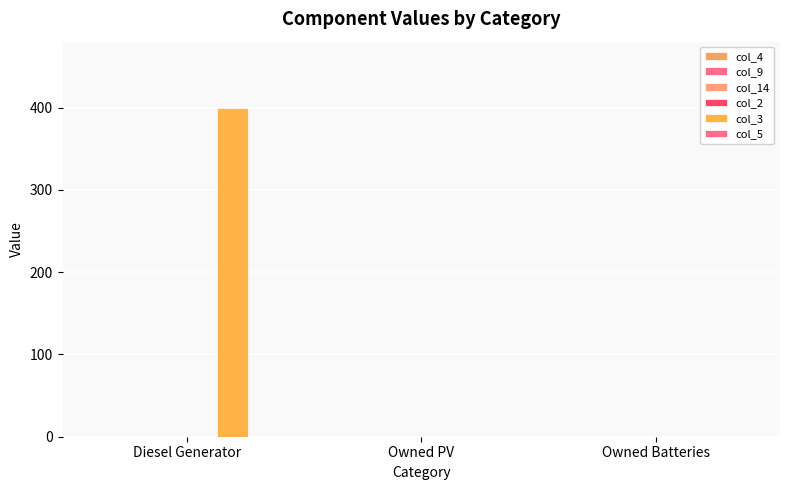

How many values exceed 0?

1